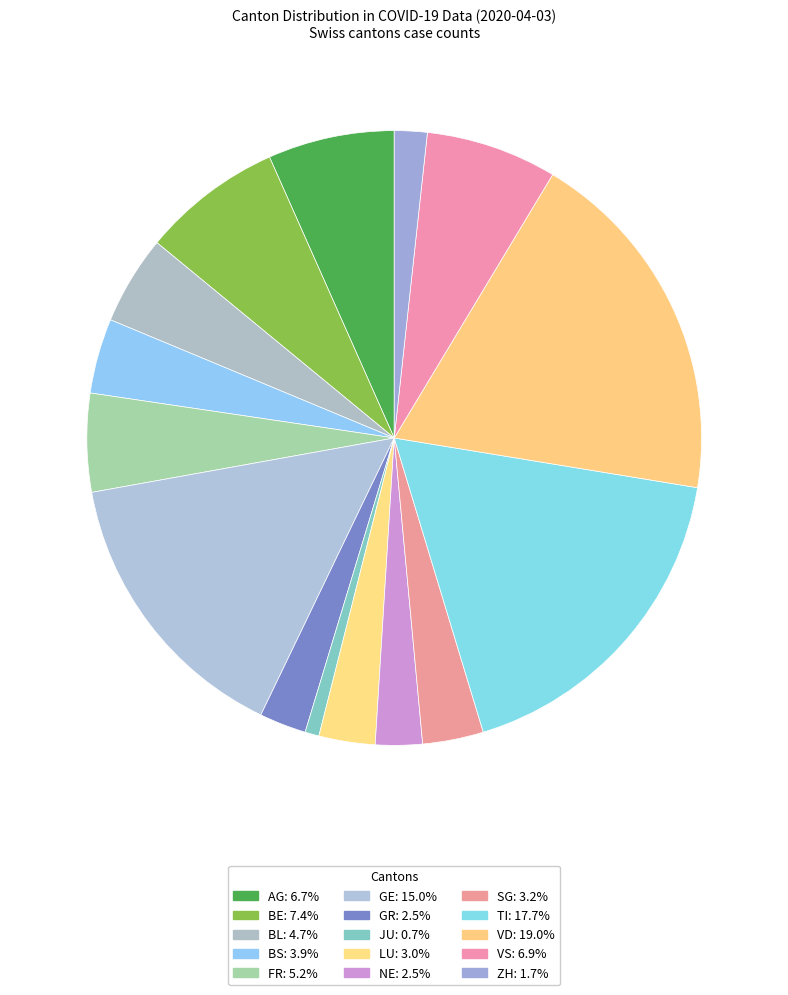

Does SG account for over 50% of the chart?

No